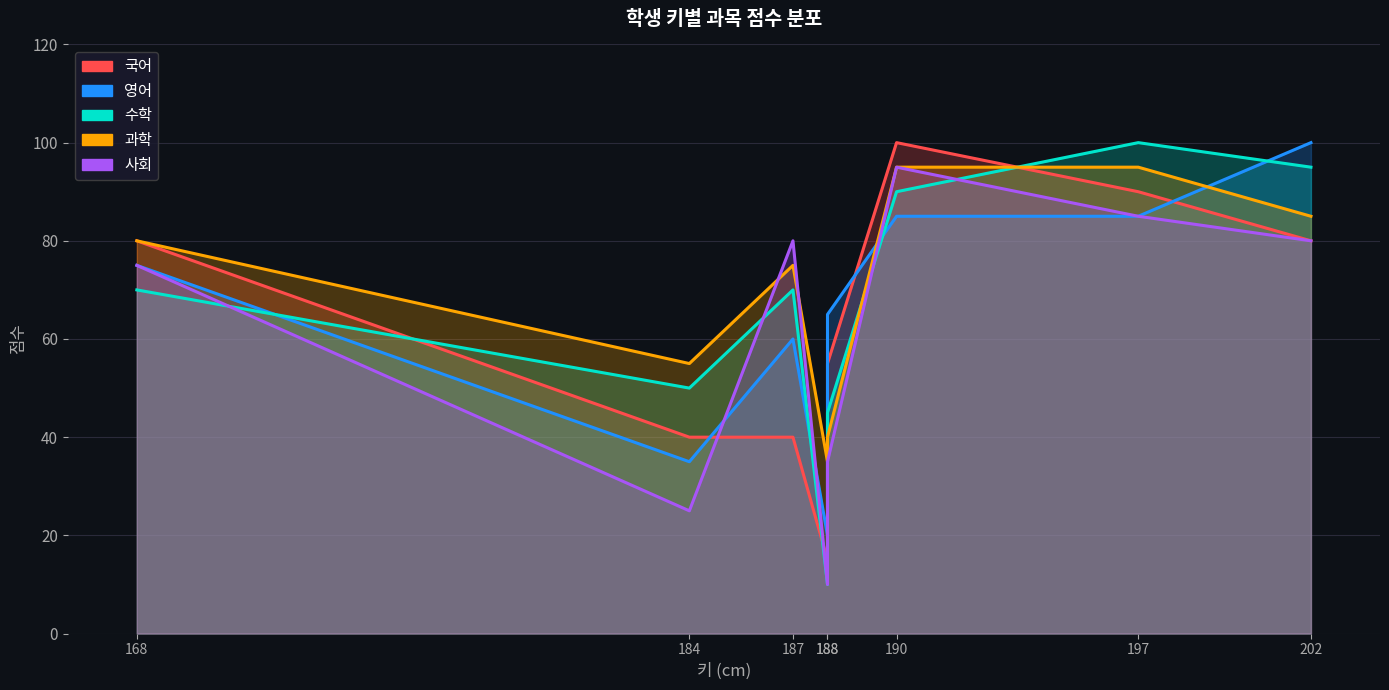

What is the greatest value displayed?

100